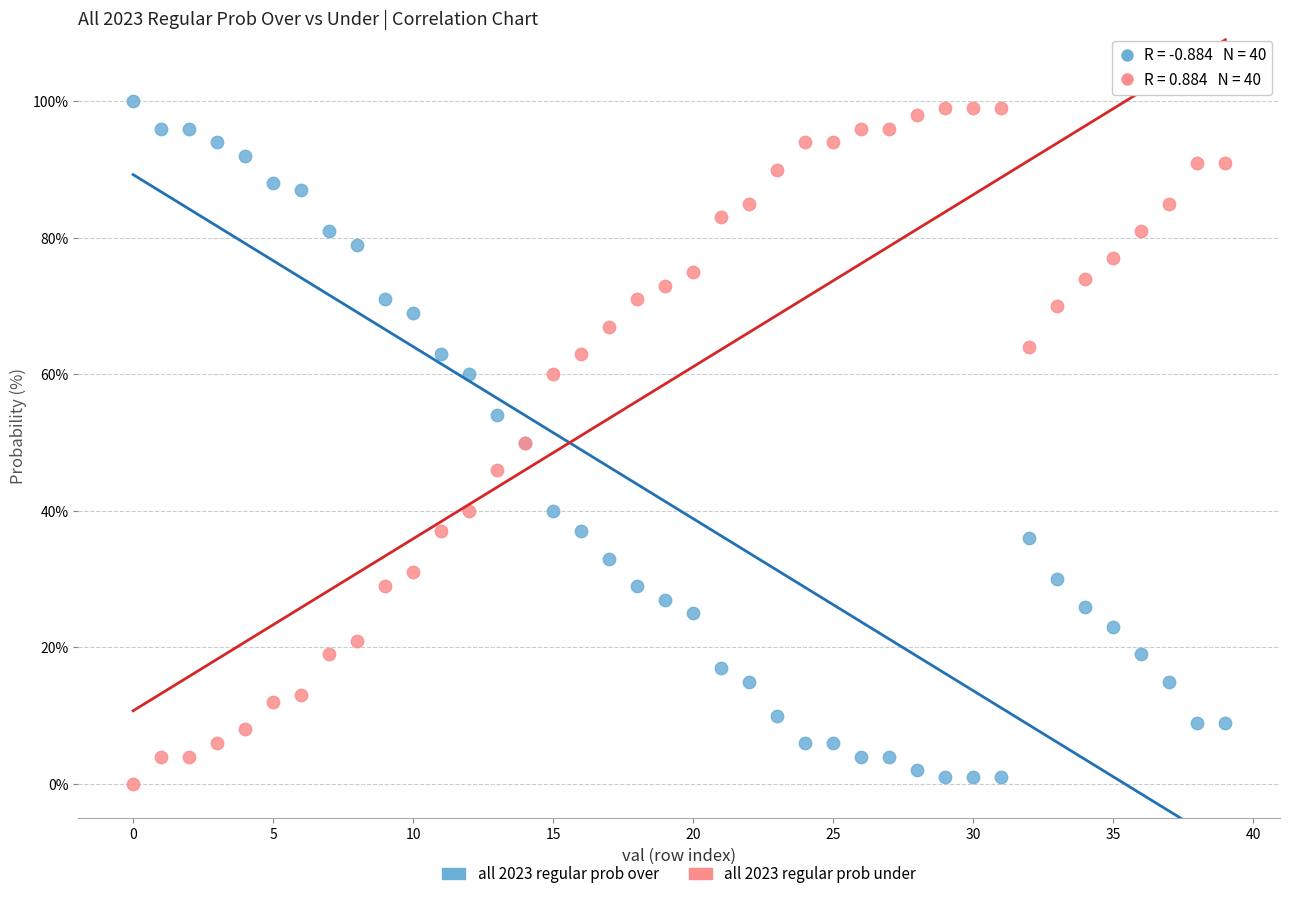

What are all the series names shown in the legend?

all 2023 regular prob over, all 2023 regular prob under